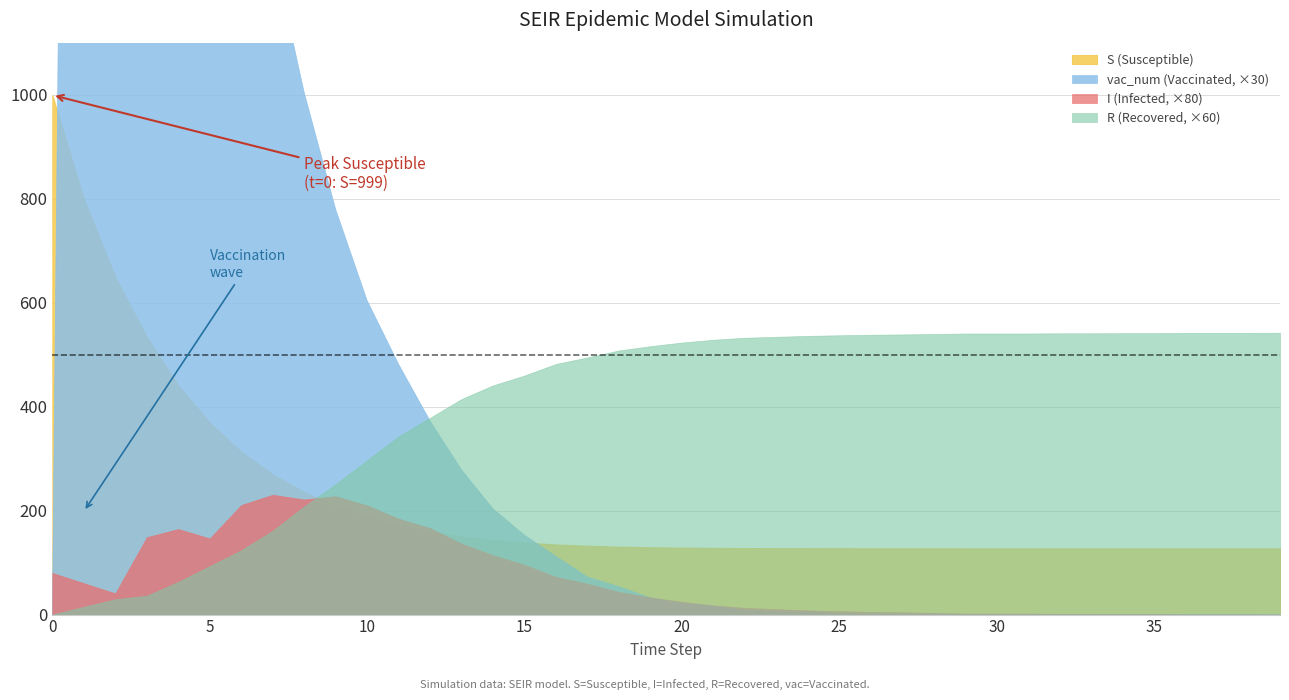

What are all the series names shown in the legend?

S, I, R, vac_num